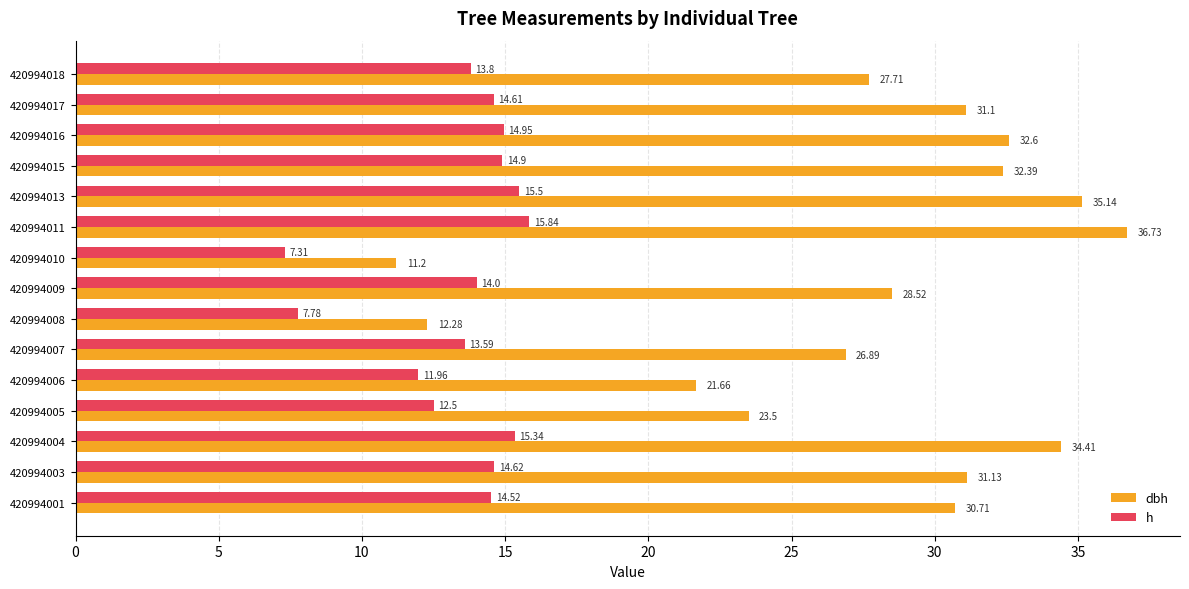

Which series changed the most between 420994011 and 420994018?

dbh